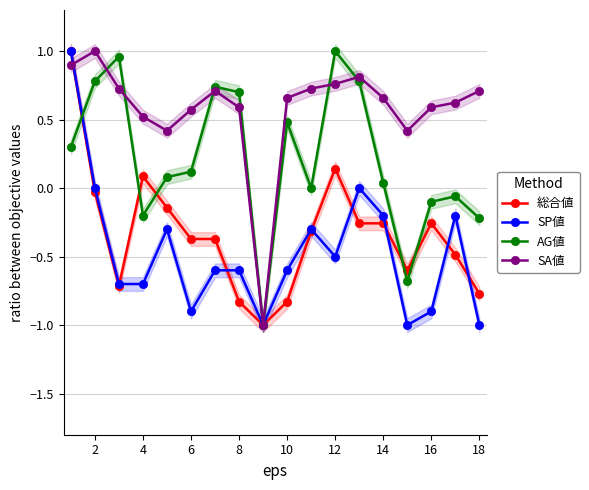

Reading right to left, what are all the values shown in this chart?

総合値: -0.8	-0.5	-0.3	-0.6	-0.3	-0.3	0.1	-0.3	-0.8	-1.0	-0.8	-0.4	-0.4	-0.1	0.1	-0.7	-0.0	1.0
SP値: -1.0	-0.2	-0.9	-1.0	-0.2	0.0	-0.5	-0.3	-0.6	-1.0	-0.6	-0.6	-0.9	-0.3	-0.7	-0.7	0.0	1.0
AG値: -0.2	-0.1	-0.1	-0.7	0.0	0.8	1.0	0.0	0.5	-1.0	0.7	0.7	0.1	0.1	-0.2	1.0	0.8	0.3
SA値: 0.7	0.6	0.6	0.4	0.7	0.8	0.8	0.7	0.7	-1.0	0.6	0.7	0.6	0.4	0.5	0.7	1.0	0.9